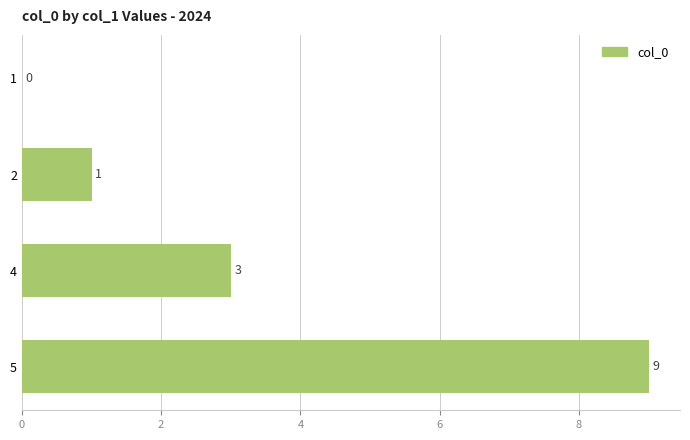

What is the ratio of the value at 4 to the value at 2?

3.0